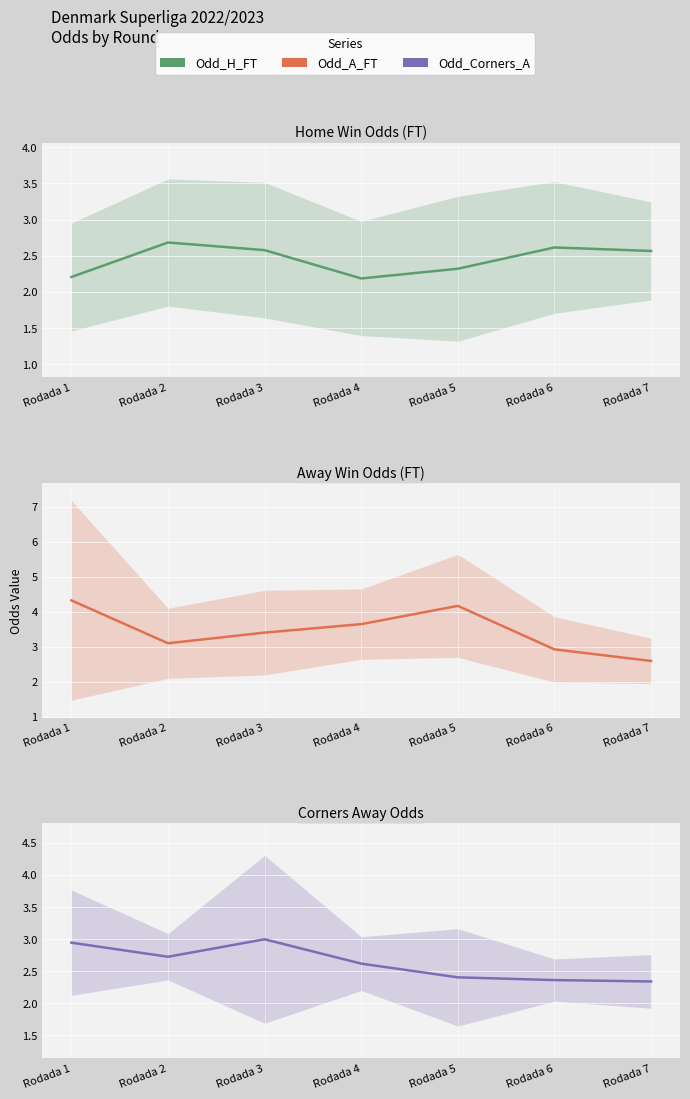

What value does the Odd_Corners_A series have at Rodada 1?

2.9